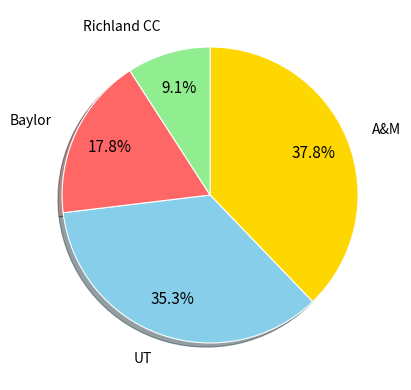

Which category has the biggest portion of the pie?

A&M